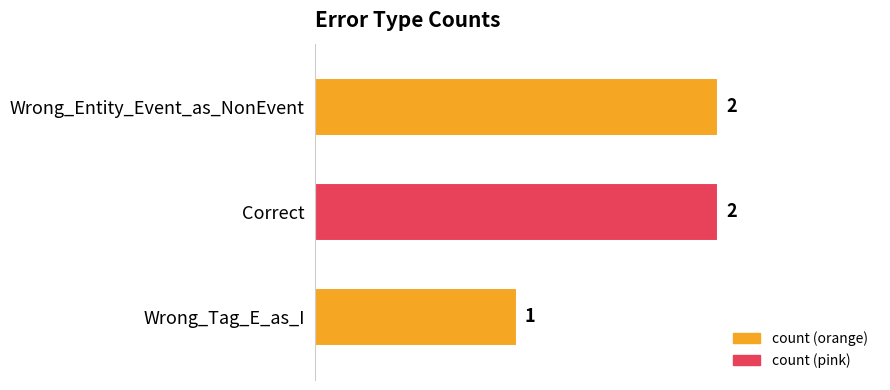

What is the minimum value shown in the chart?

1